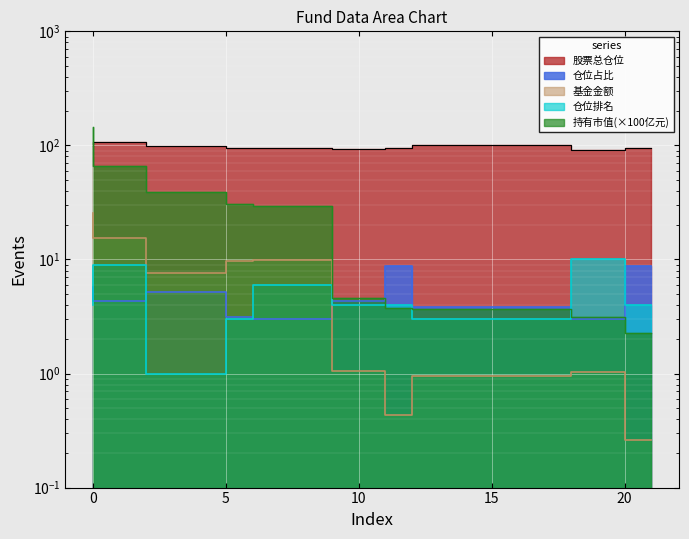

What are all the series names shown in the legend?

基金金额, 持有市值(亿元), 股票总仓位, 仓位占比, 仓位排名